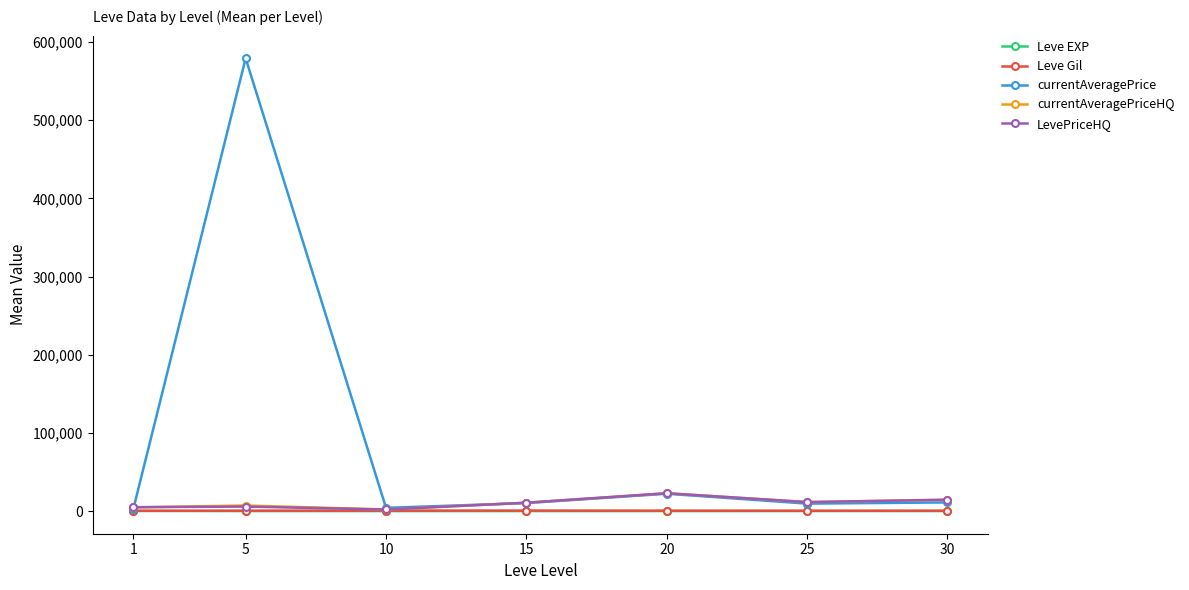

The value of Leve EXP at 5 is 3.7. True or false?

True